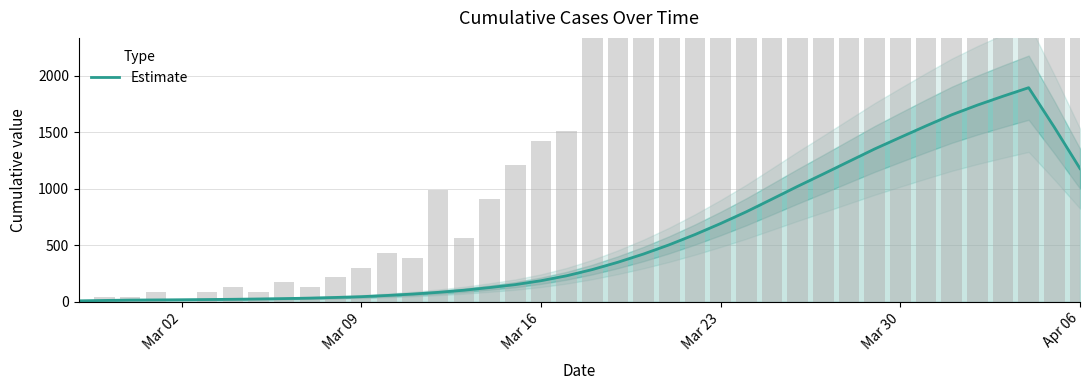

Are the bars grouped side by side (vs. stacked)?

No